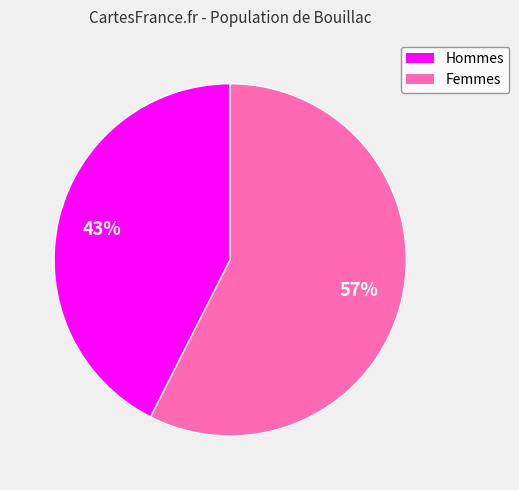

Is there a majority slice in this chart?

Yes